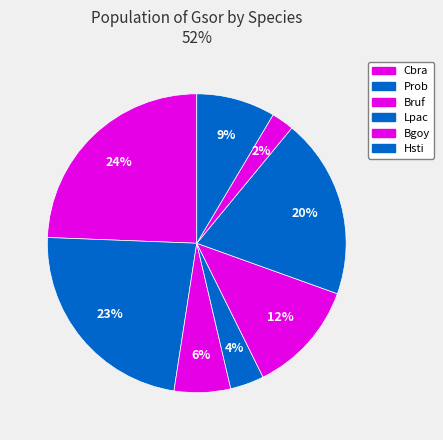

How many segments does this pie chart have?

8